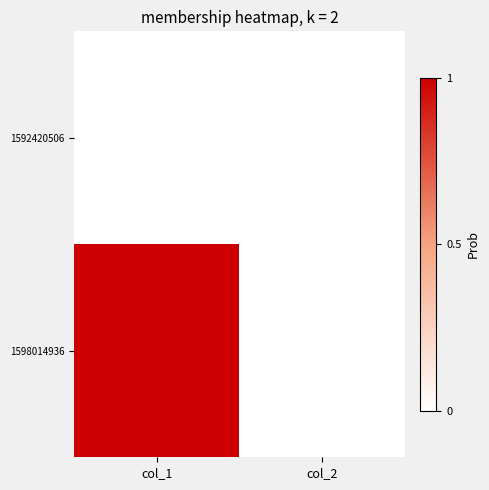

Which series changed the most between col_1 and col_2?

1598014936